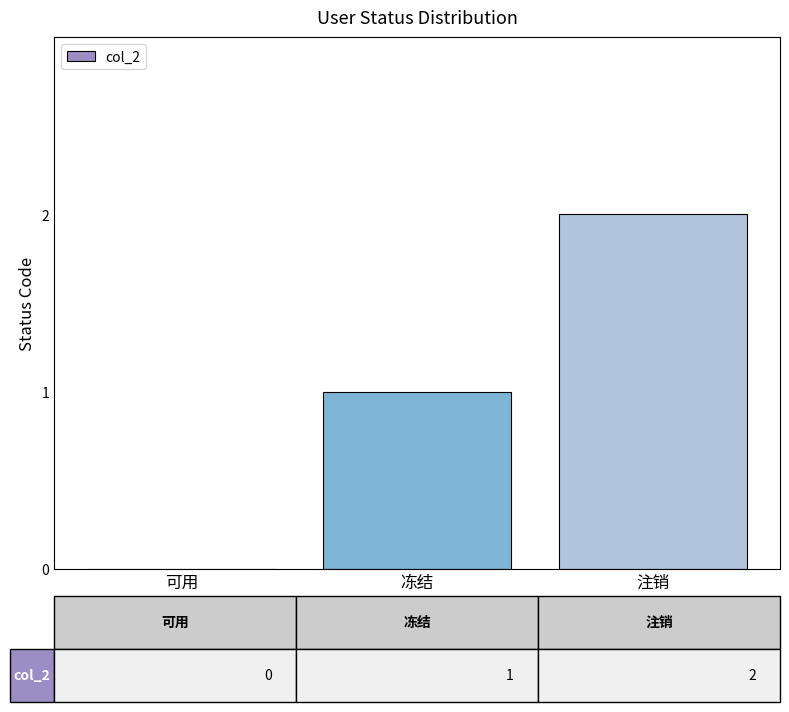

Does the chart contain stacked bars?

No